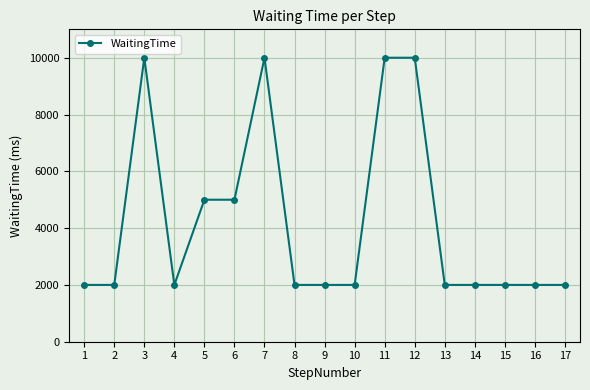

What is the maximum value shown in the chart?

10000